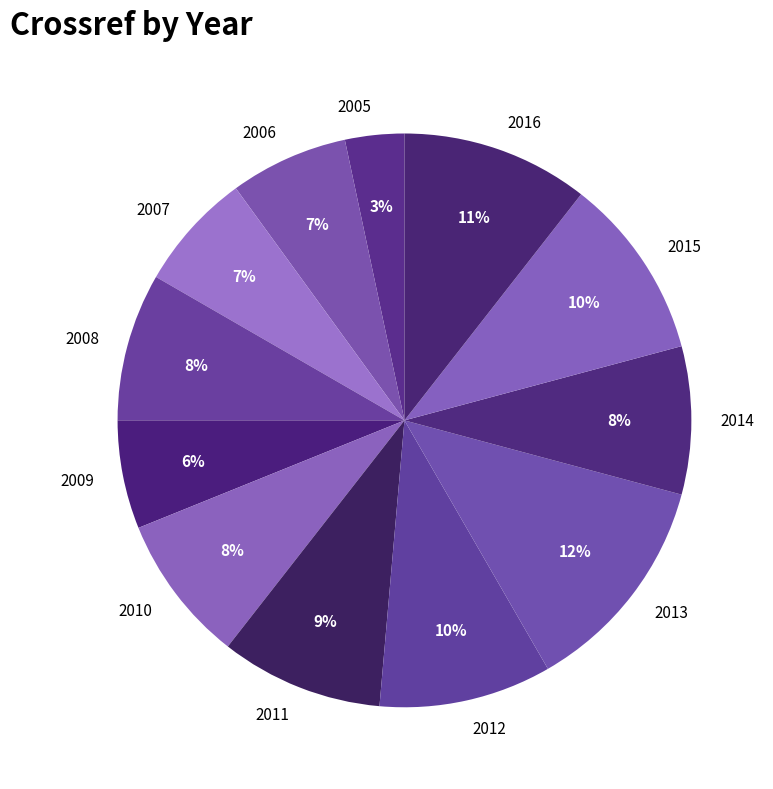

To the nearest percent, what is the combined percentage of 2006 and 2008?

15%